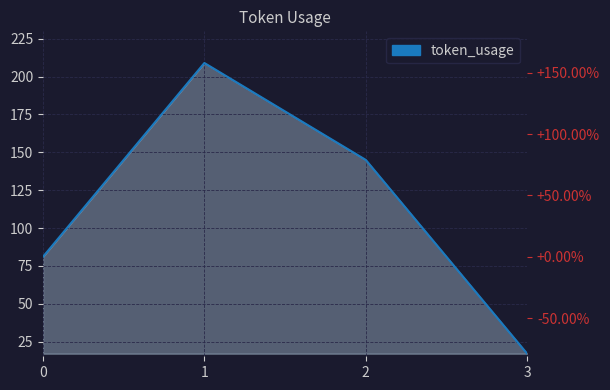

Reading right to left, extract all data points from this chart.

17	145	209	81